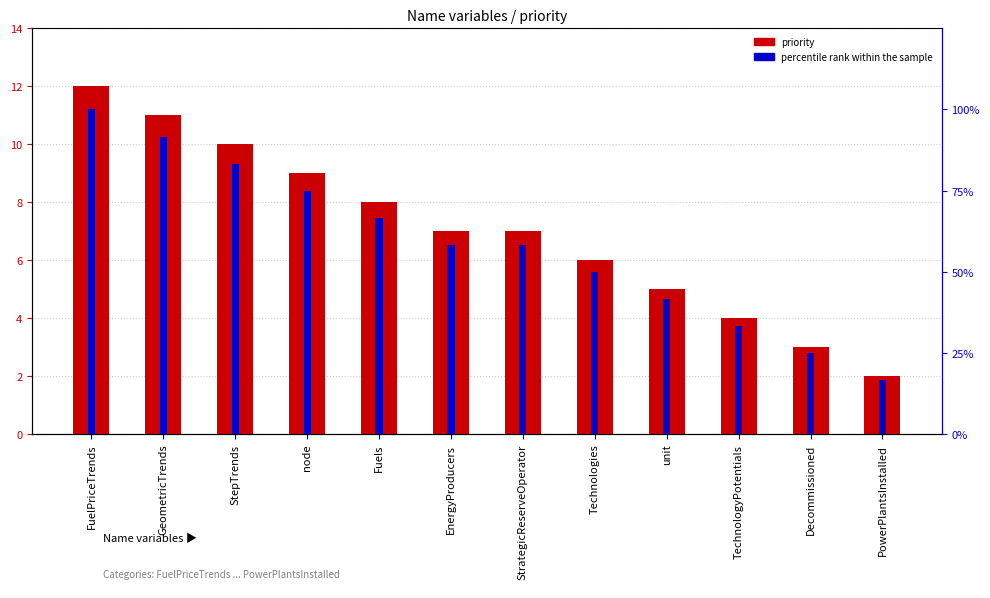

What is the lowest value of the priority series?

2.0